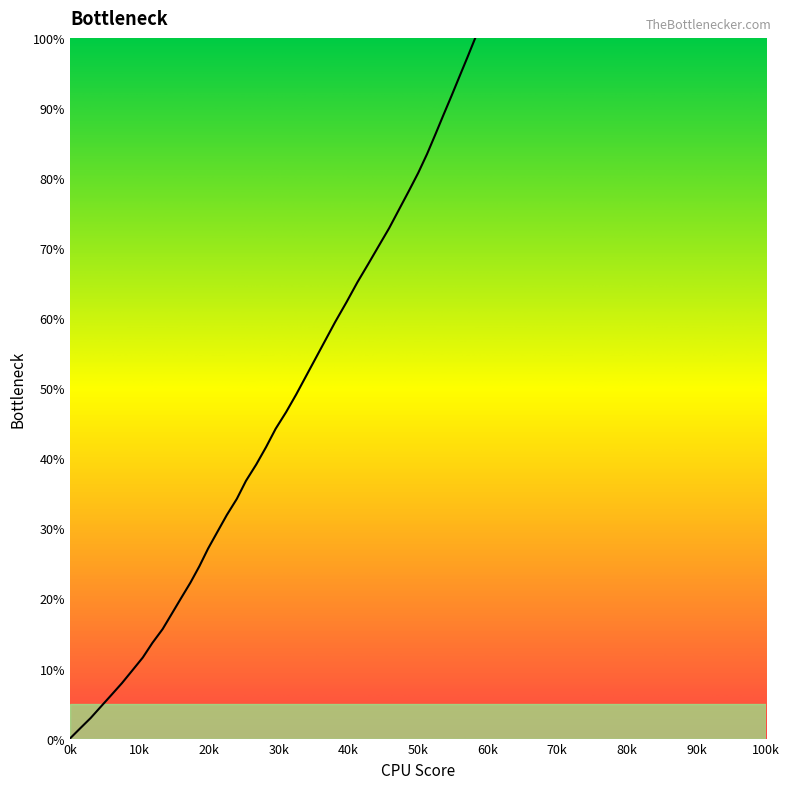

True or false: the data has more than 1 interior local peaks.

False